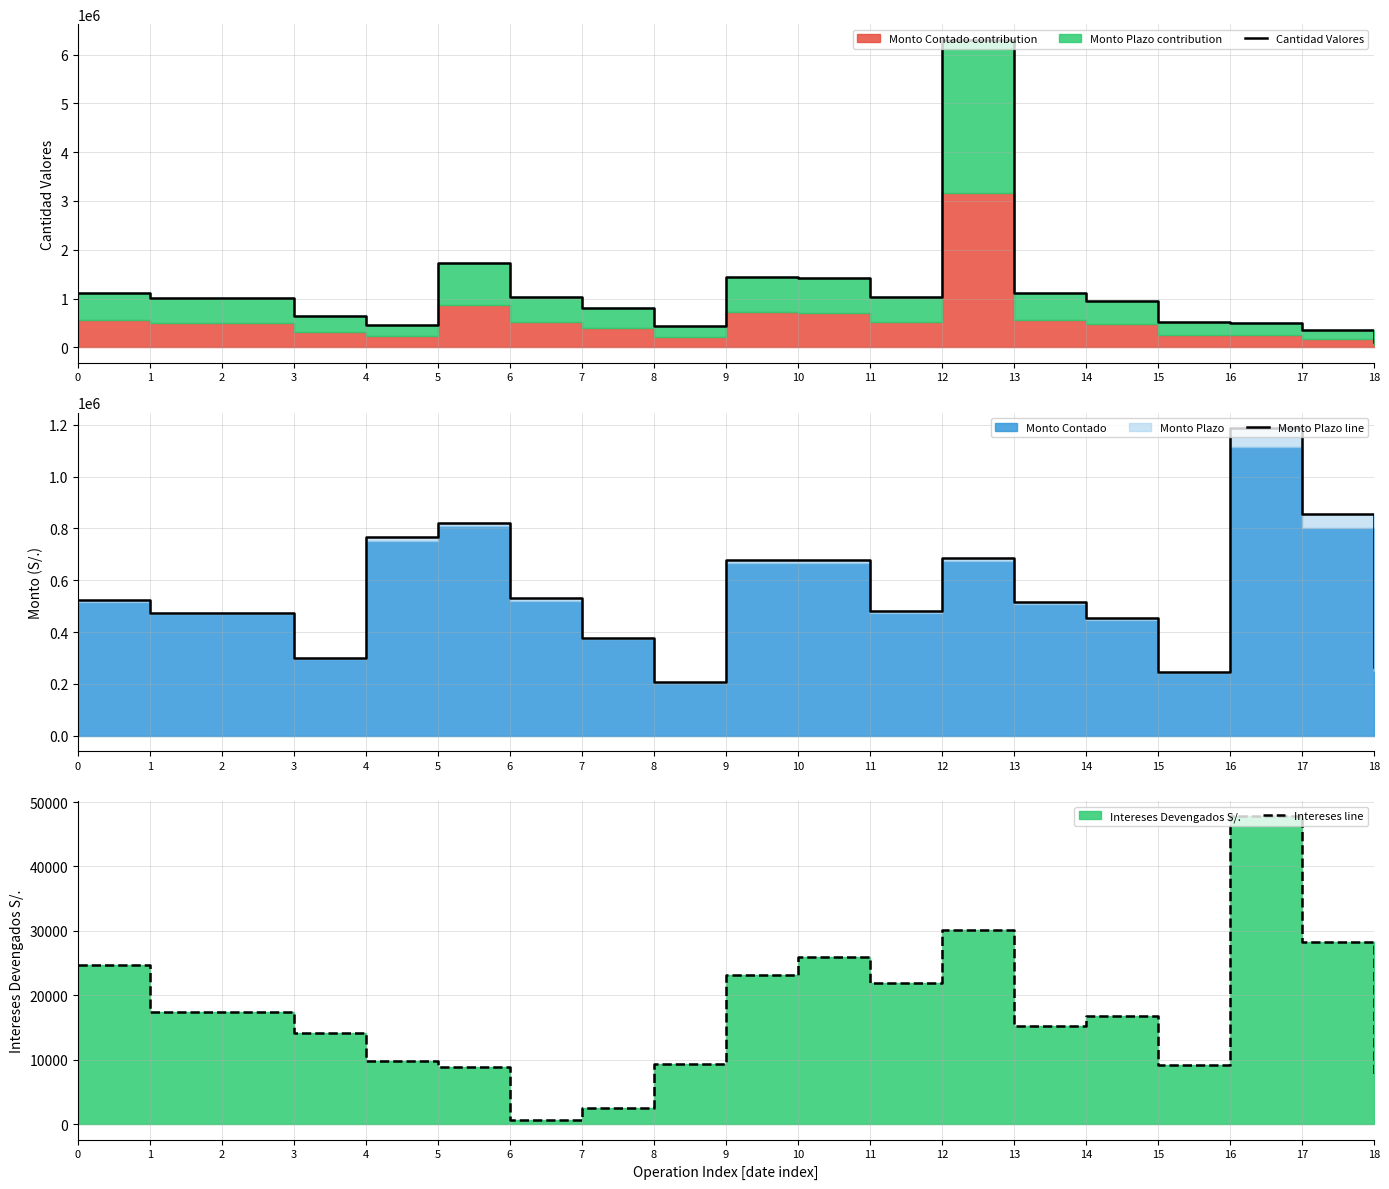

True or false: Intereses line and Cantidad Valores cross at least once.

False